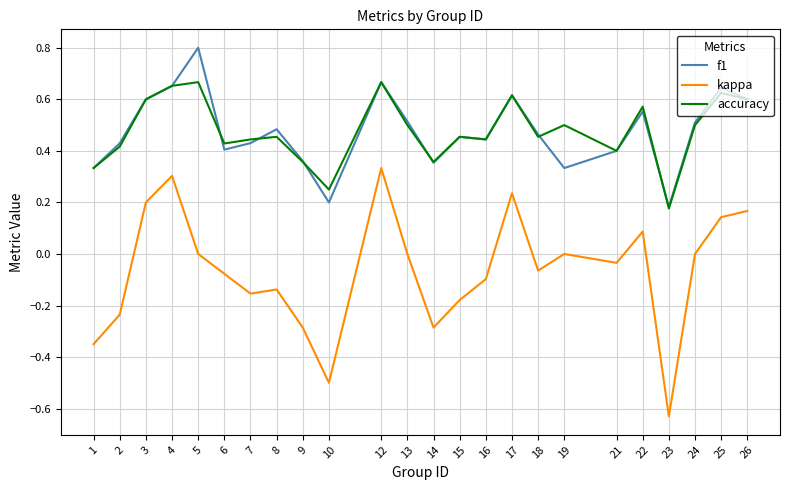

True or false: f1 and kappa cross at least once.

False